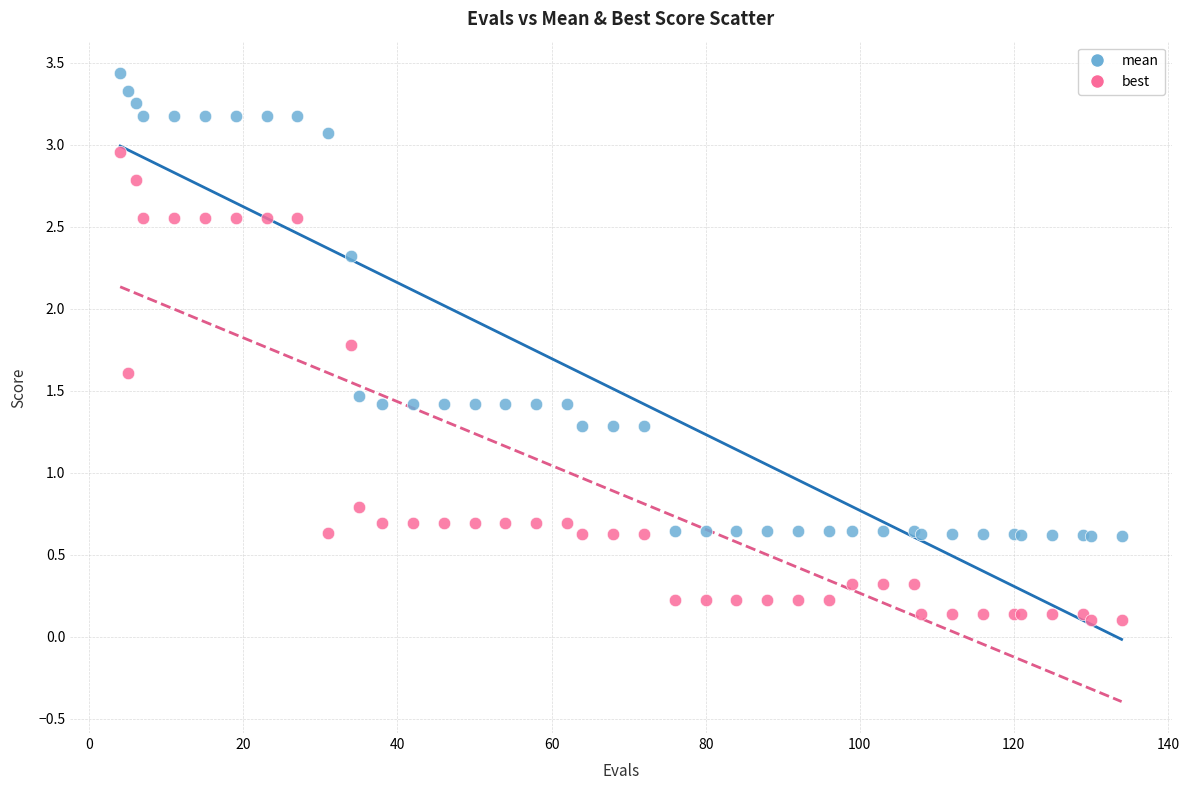

Which series contains the lowest Y value?

best